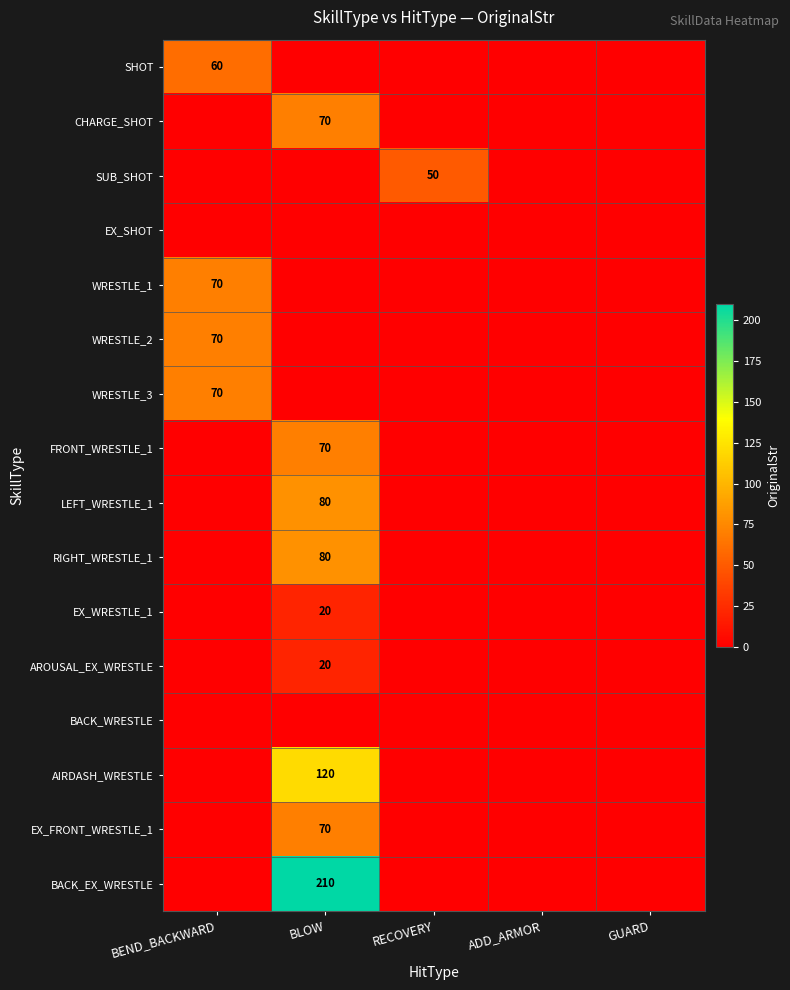

The BACK_EX_WRESTLE series shows 210 at BLOW. True or false?

True